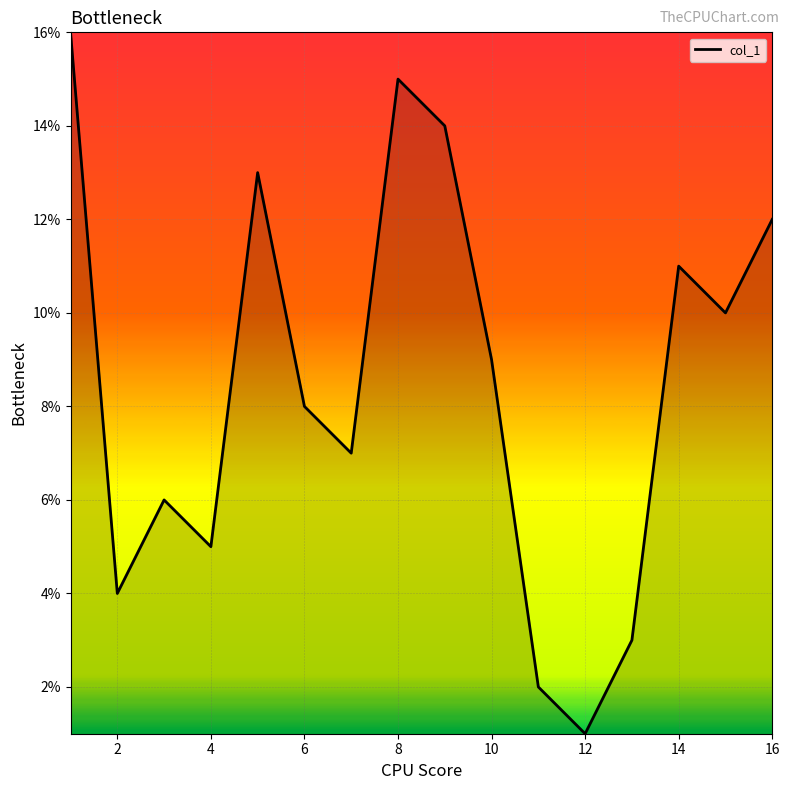

What is the greatest value displayed?

16